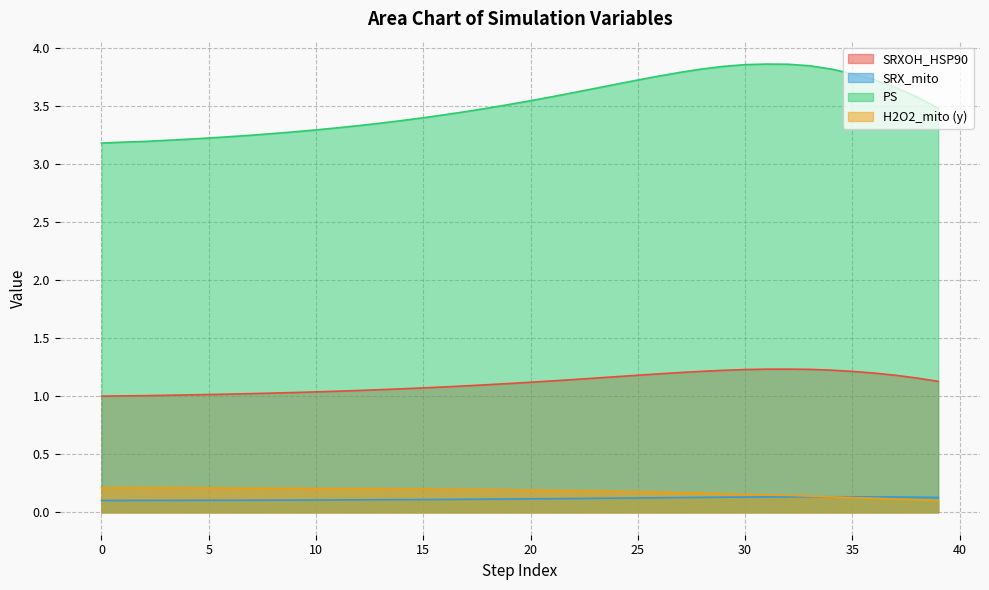

What is the total value across all series at 15?

4.8